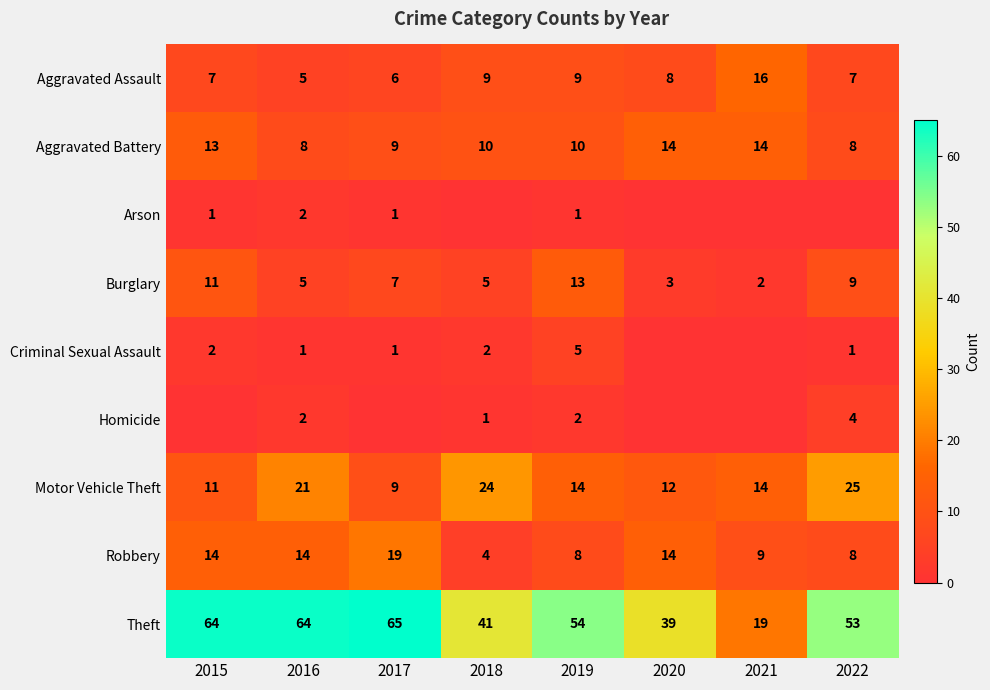

Read the Burglary value at 2018, to the nearest 5.

5